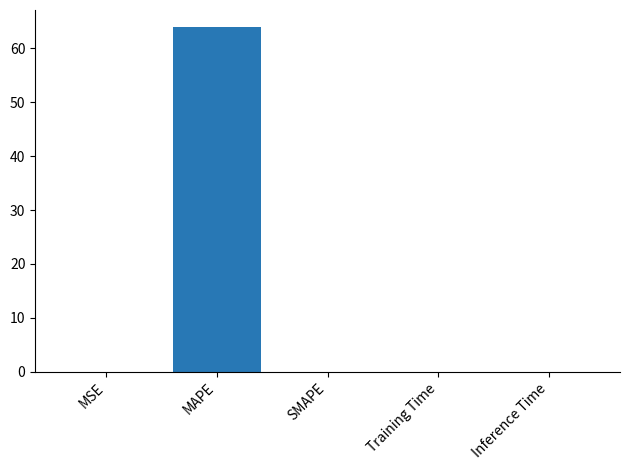

The chart shows a value of 0.0 at SMAPE. True or false?

True